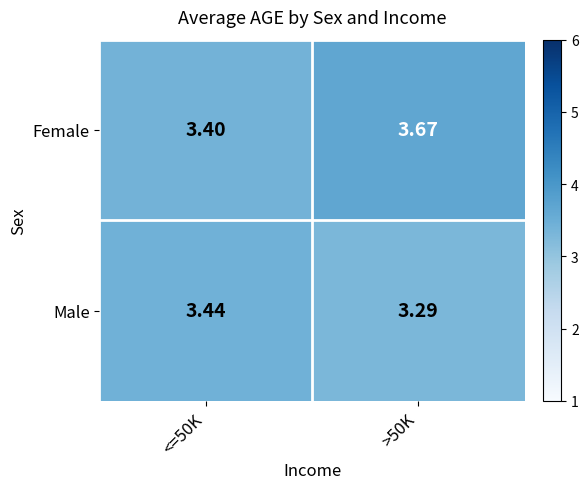

What is the minimum value shown in the chart?

3.3